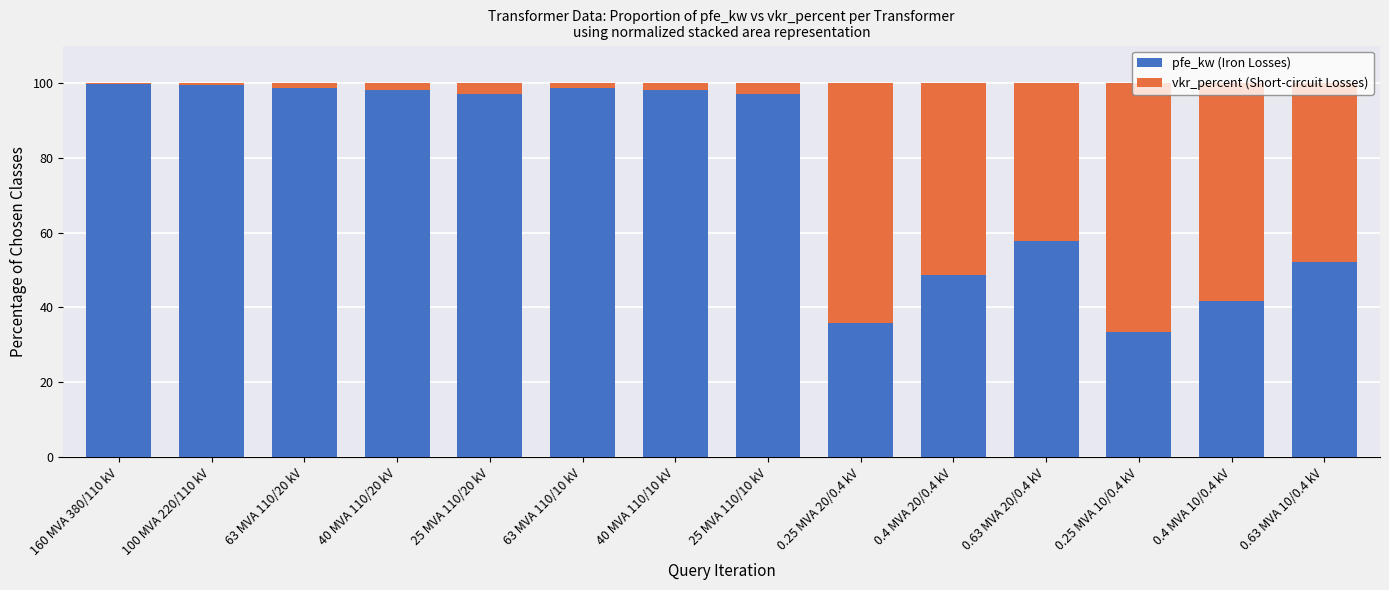

The pfe_kw (Iron Losses) series shows 98.6 at 63 MVA 110/20 kV. True or false?

True